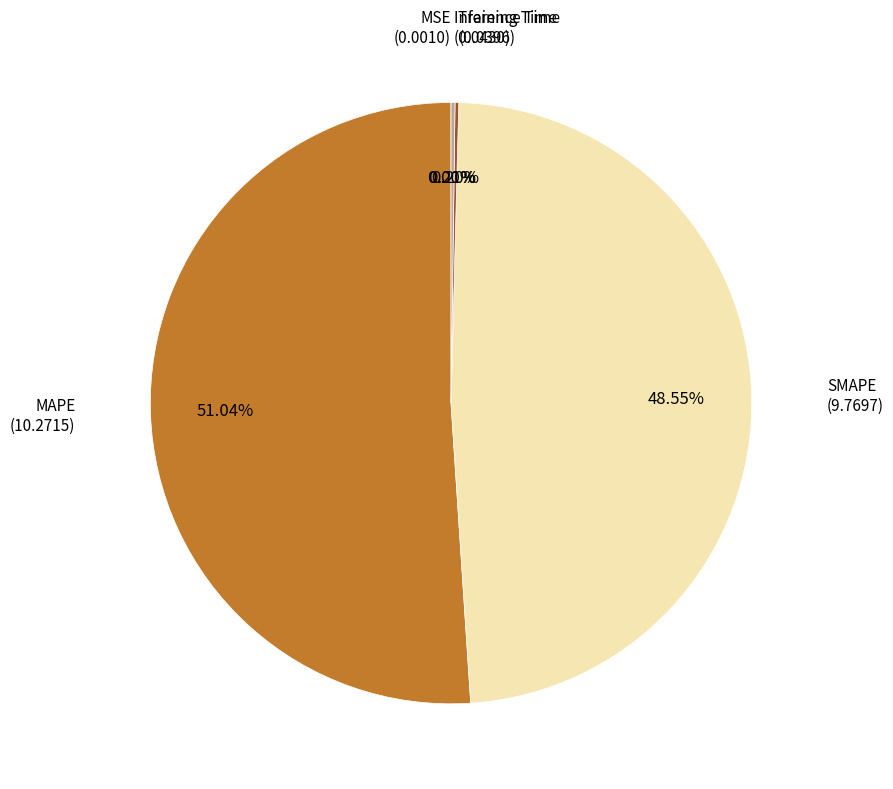

Is there any slice that represents more than half of the pie?

Yes